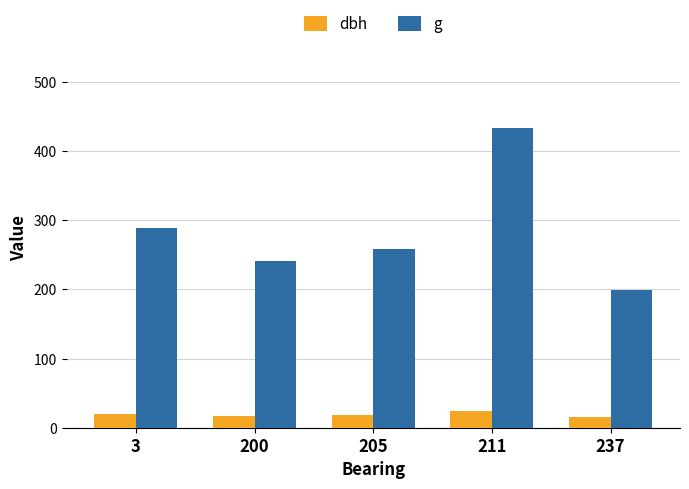

Rank the series by their maximum value, from highest to lowest.

g, dbh